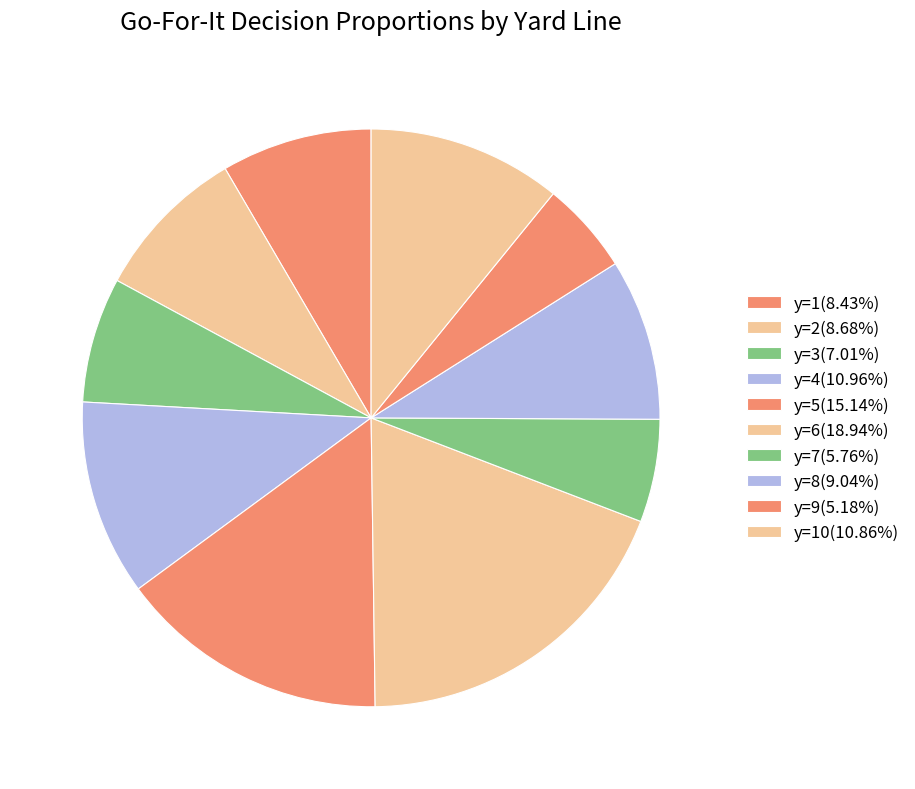

Which category has the biggest portion of the pie?

y=6